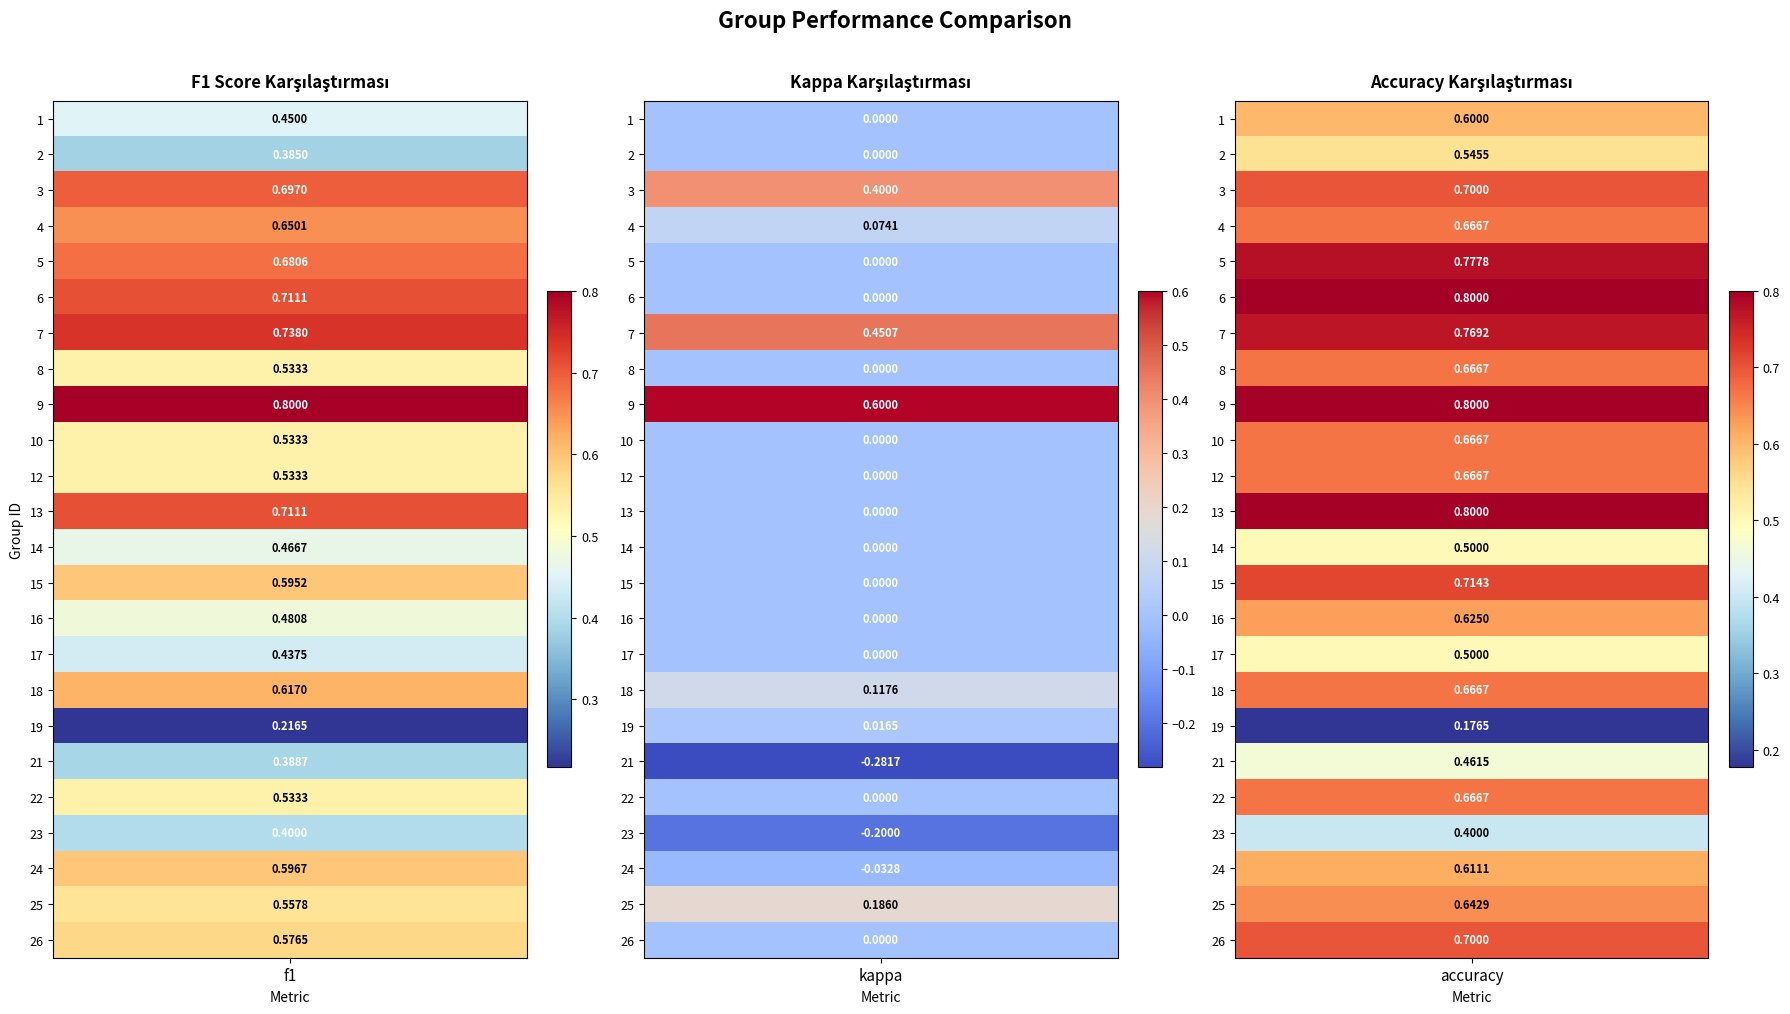

What is the average value of the 10 series?

0.4